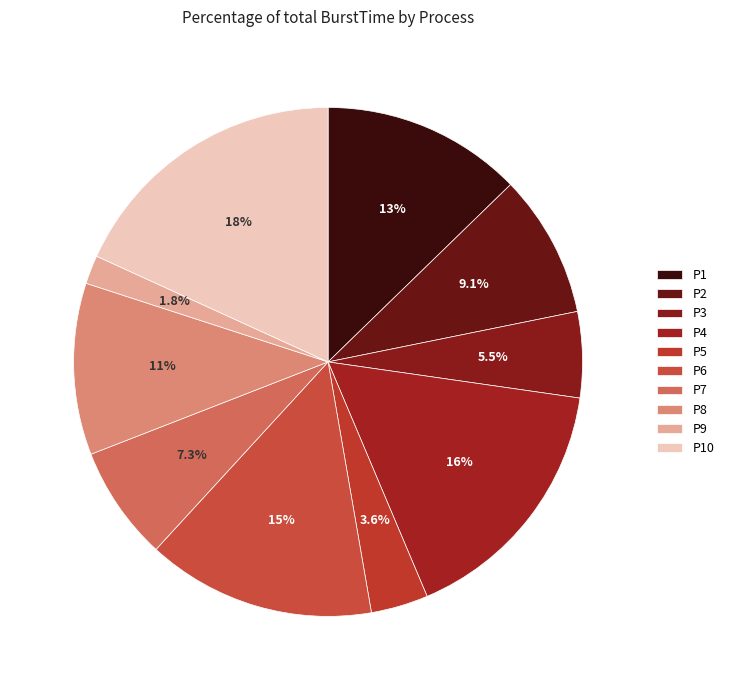

Which has a higher value, P6 or P10?

P10